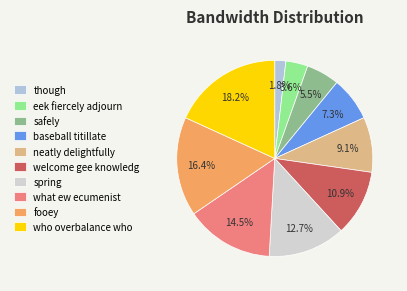

Count the number of slices in the pie.

10